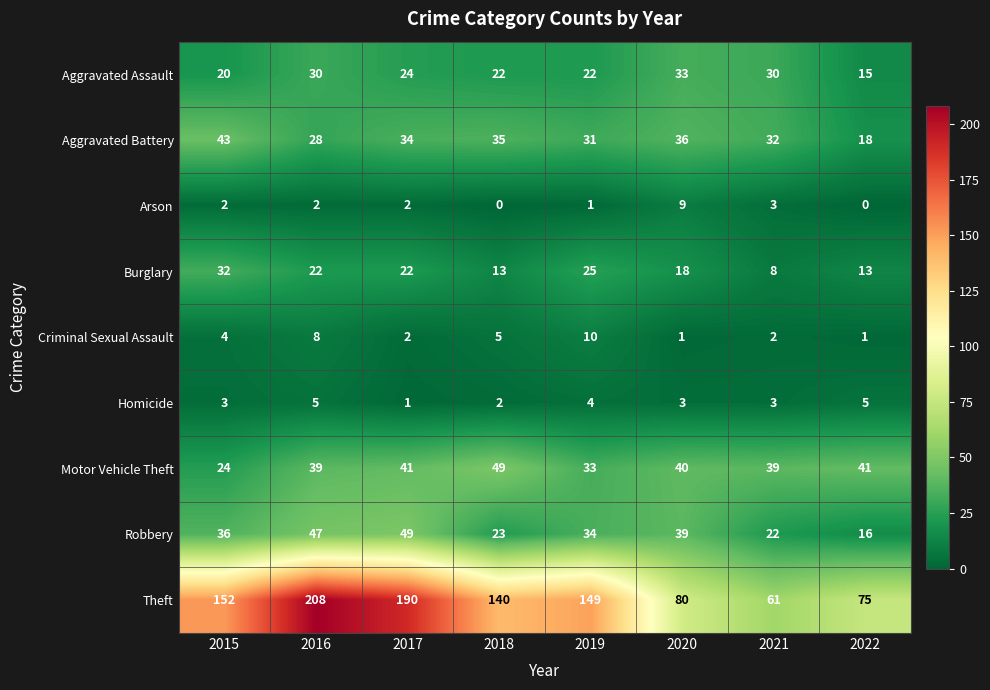

What is the maximum value for Robbery?

49